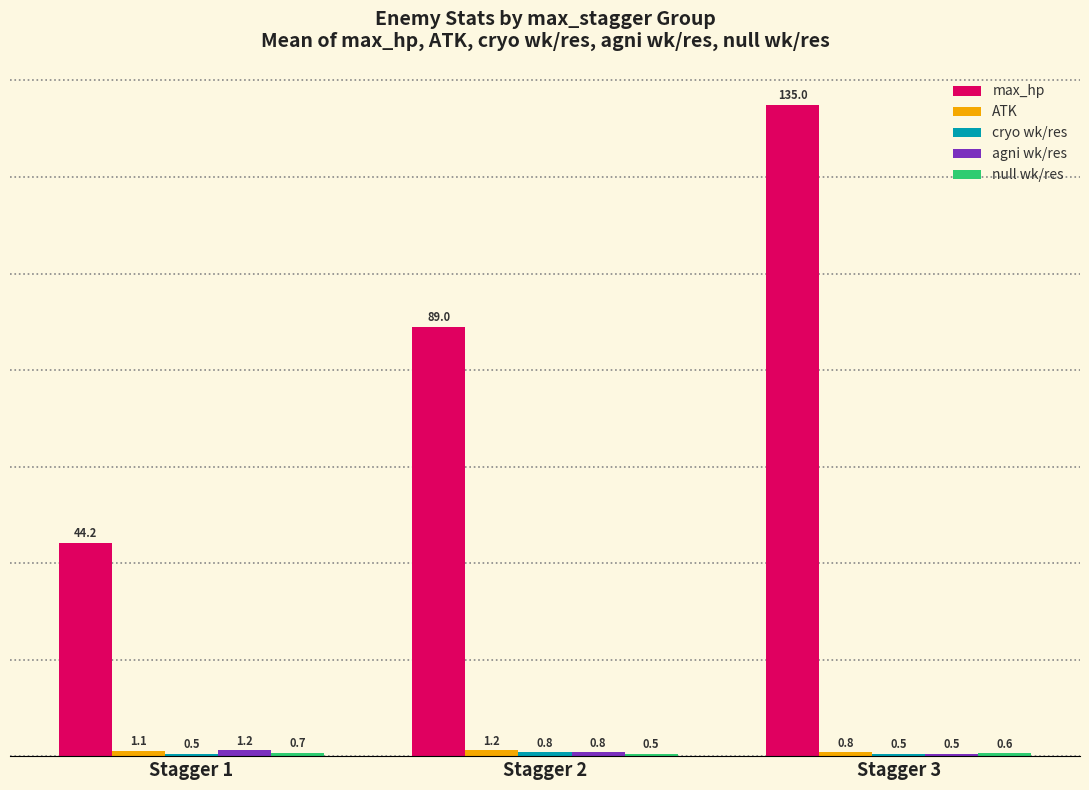

Does the chart contain stacked bars?

No